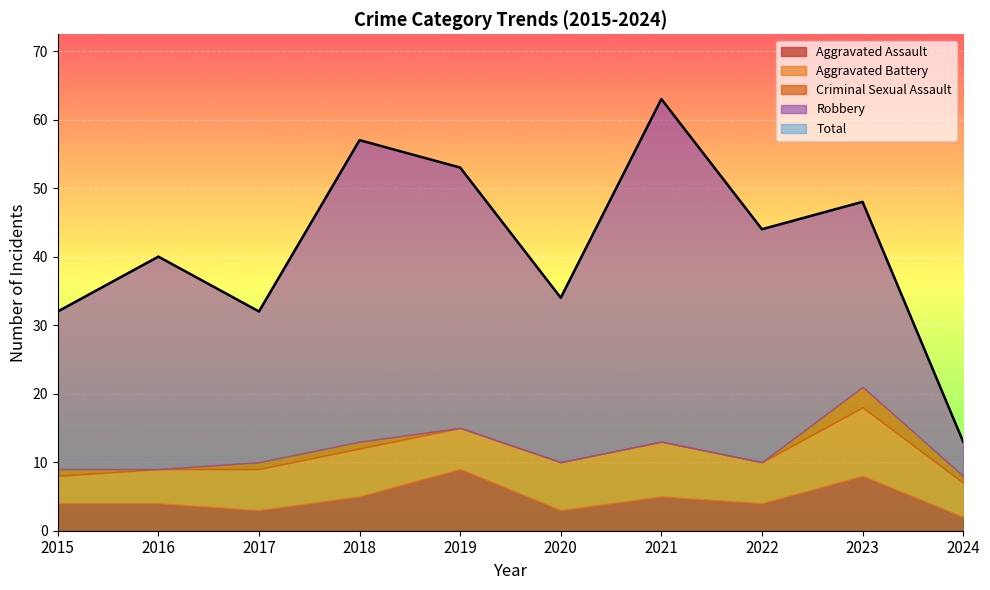

Which series has the largest range (max minus min)?

Total